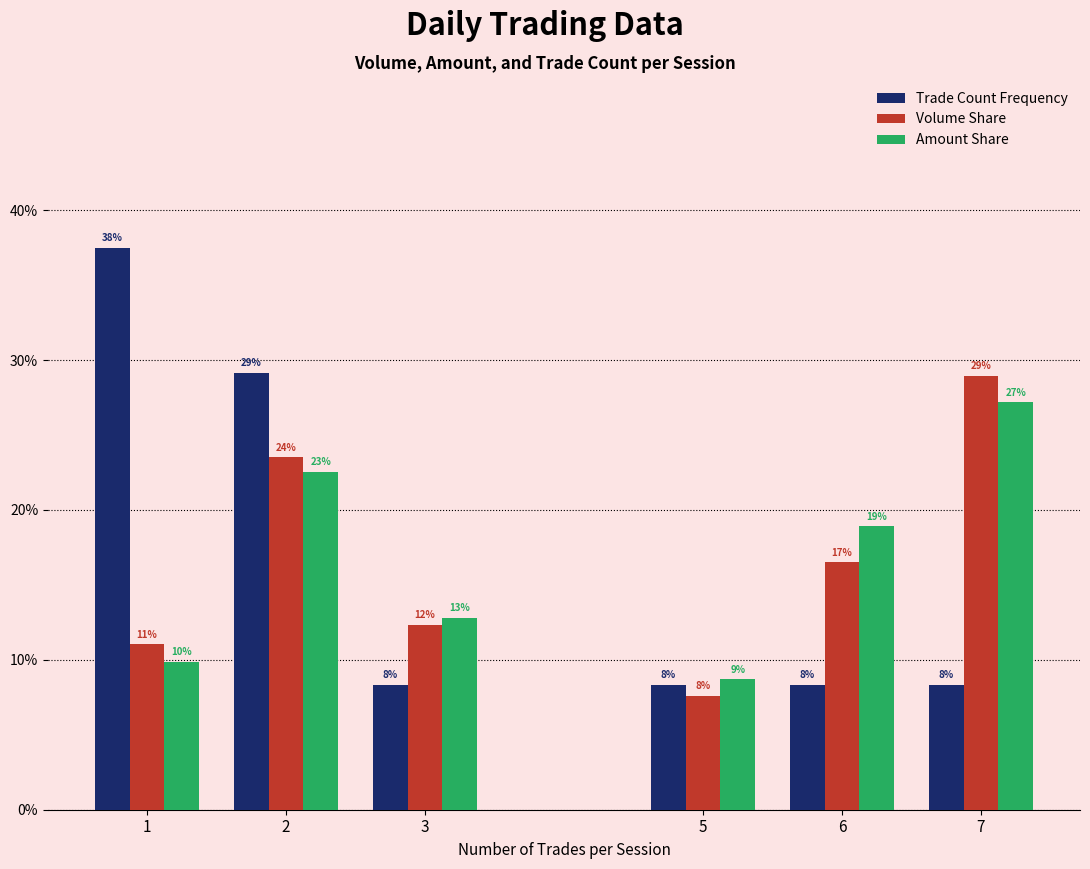

The Trade Count Frequency series shows 2.5 at 5. True or false?

False